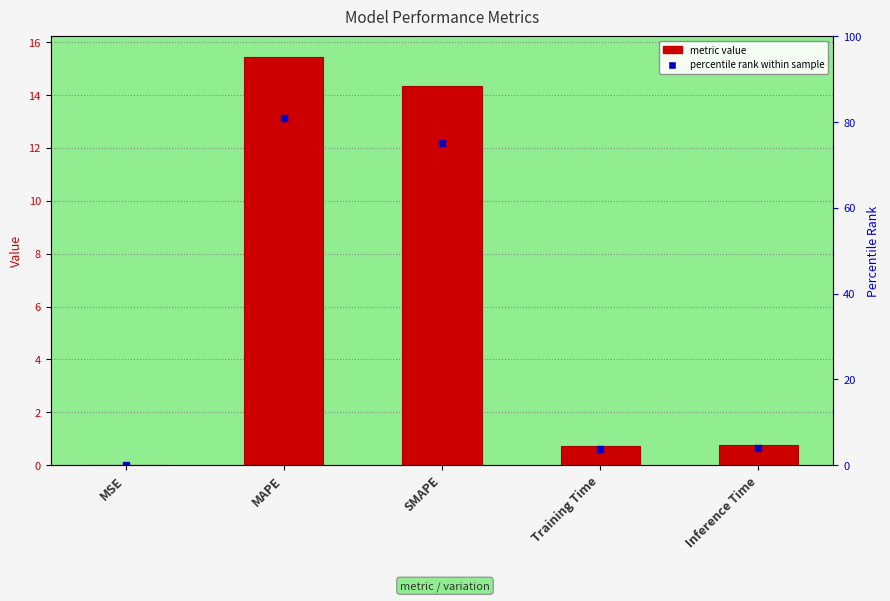

What is the sum of the values at MAPE and Training Time?

16.2